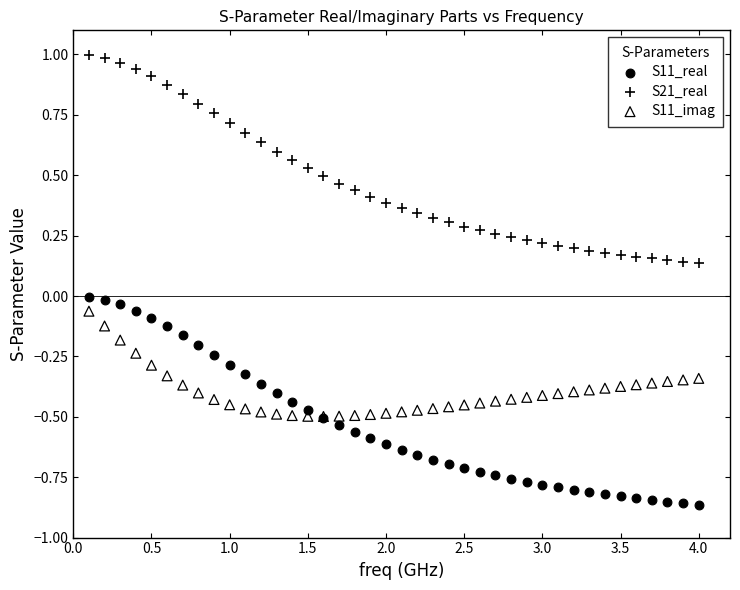

What are all the series names shown in the legend?

S11_real, S21_real, S11_imag